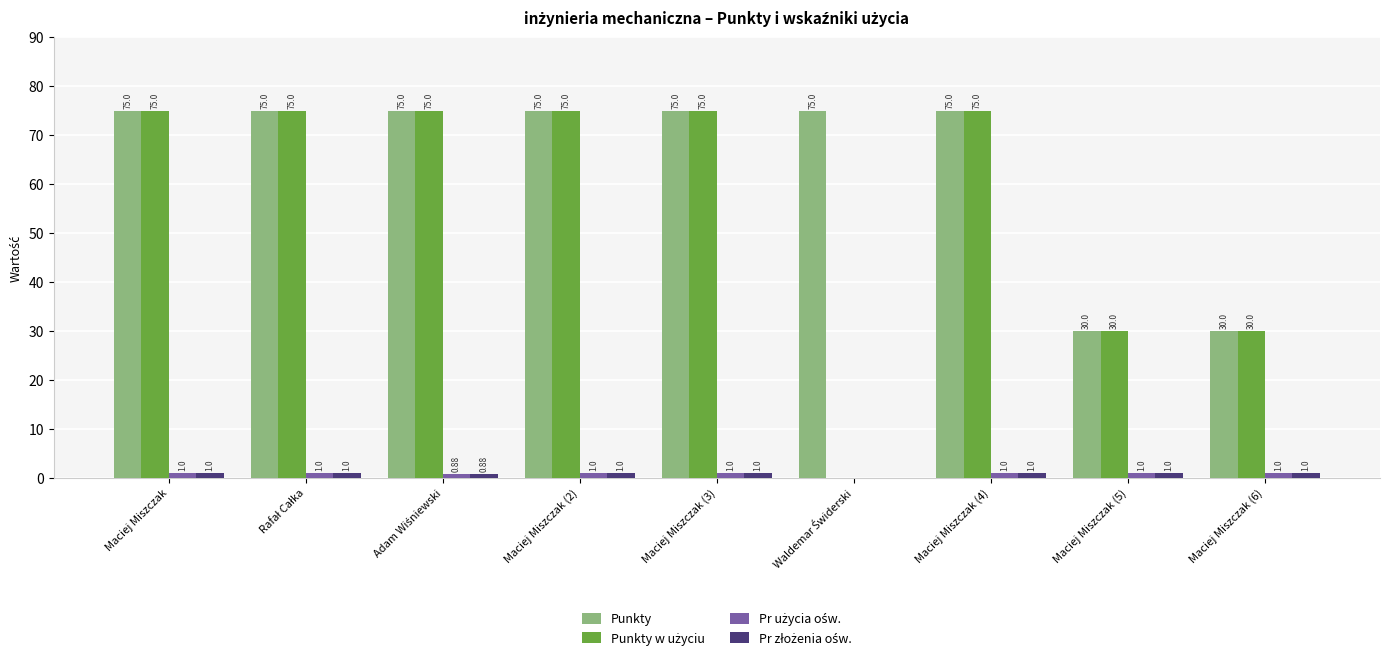

Which series has the largest total across all categories?

Punkty